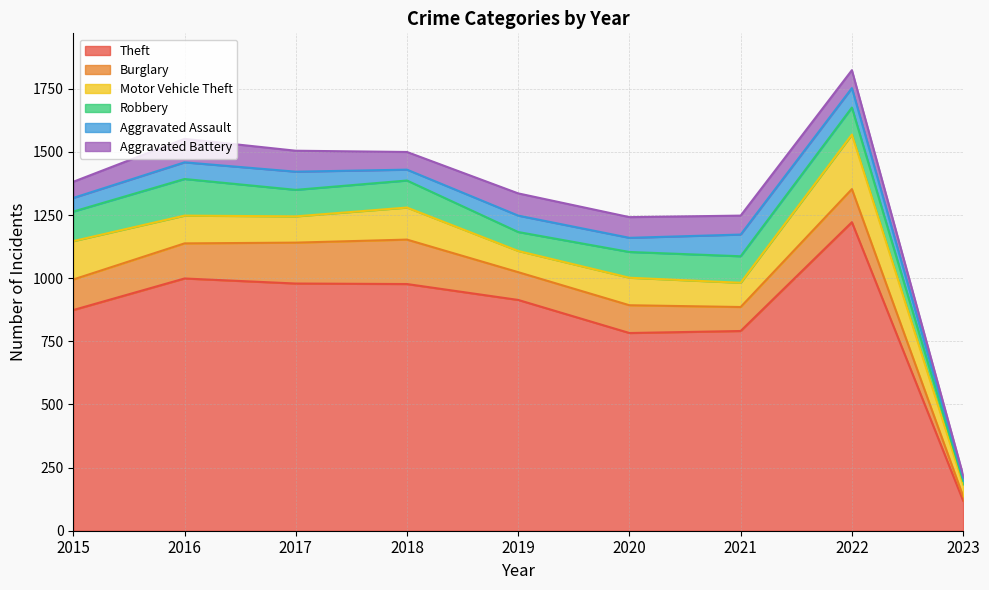

Reading left to right, what are all the values shown in this chart?

Theft: 874	999	979	977	914	783	791	1222	119
Burglary: 121	139	162	176	110	110	95	131	17
Motor Vehicle Theft: 152	110	104	127	84	109	96	216	47
Robbery: 117	145	105	107	75	102	105	107	14
Aggravated Assault: 54	66	72	43	65	56	86	77	13
Aggravated Battery: 64	93	83	70	88	82	75	71	10